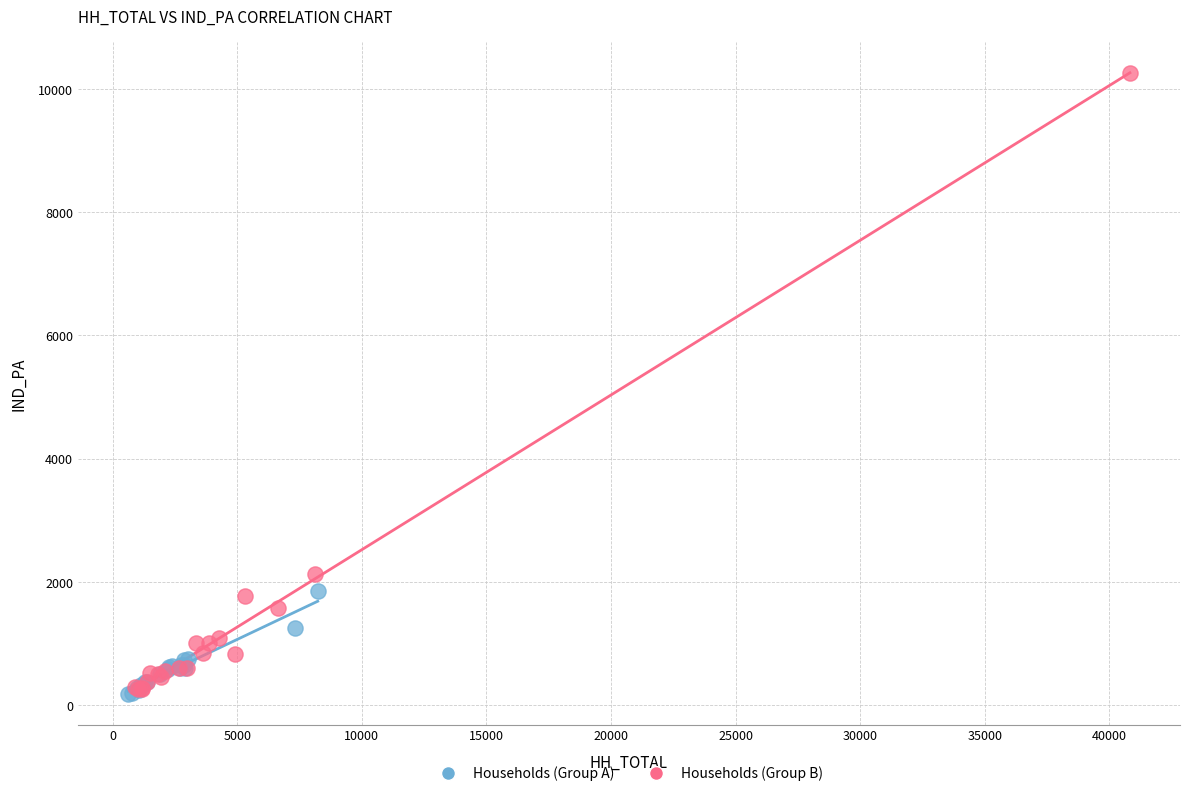

Which series contains the highest Y value?

Households (Group B)